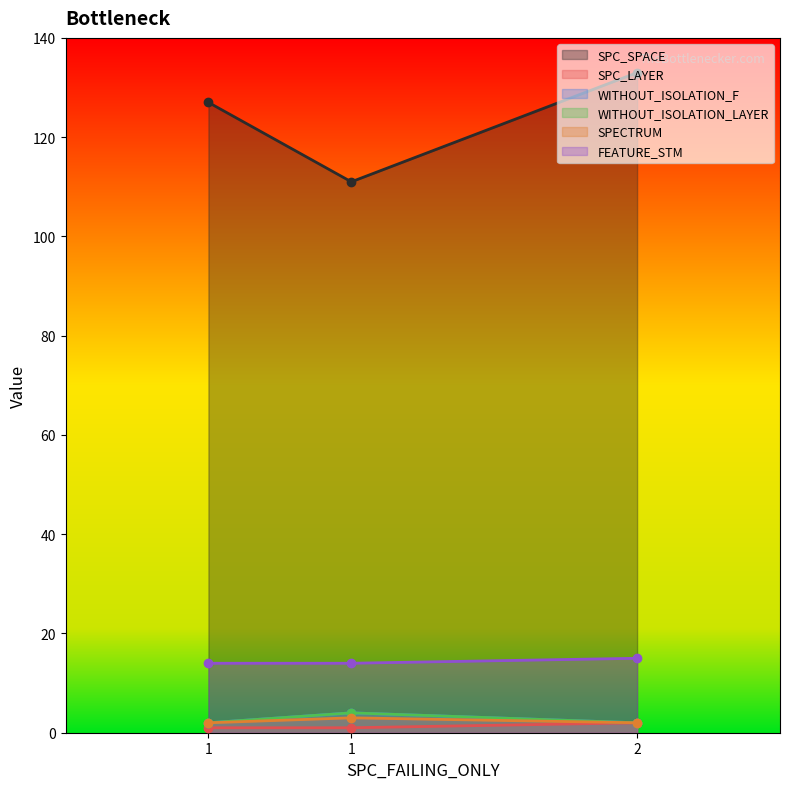

Reading left to right, list all the values displayed in this chart.

SPC_SPACE: 127	111	133
SPC_LAYER: 1	1	2
WITHOUT_ISOLATION_F: 2	4	2
WITHOUT_ISOLATION_LAYER: 2	4	2
SPECTRUM: 2	3	2
FEATURE_STM: 14	14	15